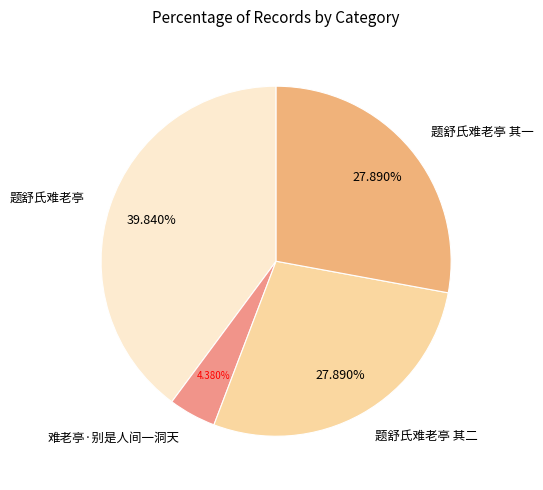

Is there any slice that represents more than half of the pie?

No